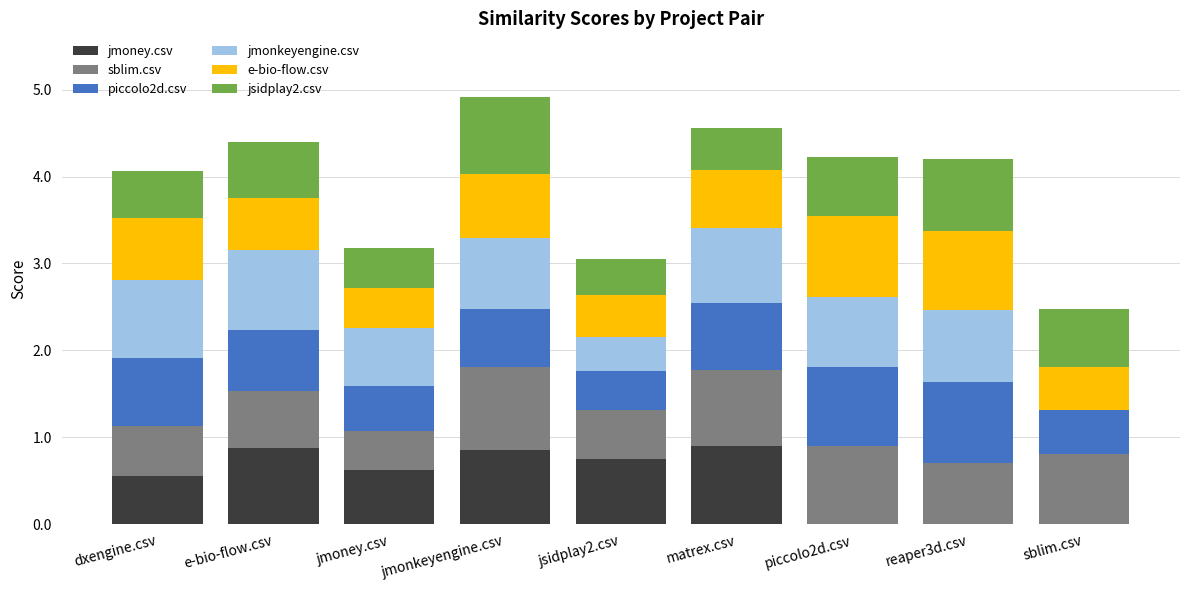

What is the sum of all jmoney.csv values?

4.6